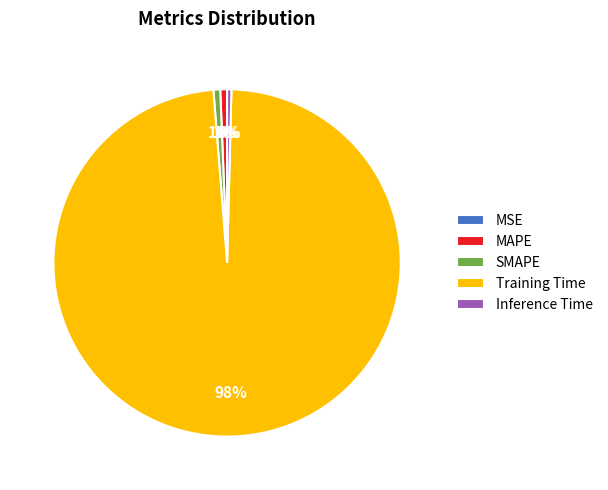

True or false: MAPE accounts for 1% of the total.

True